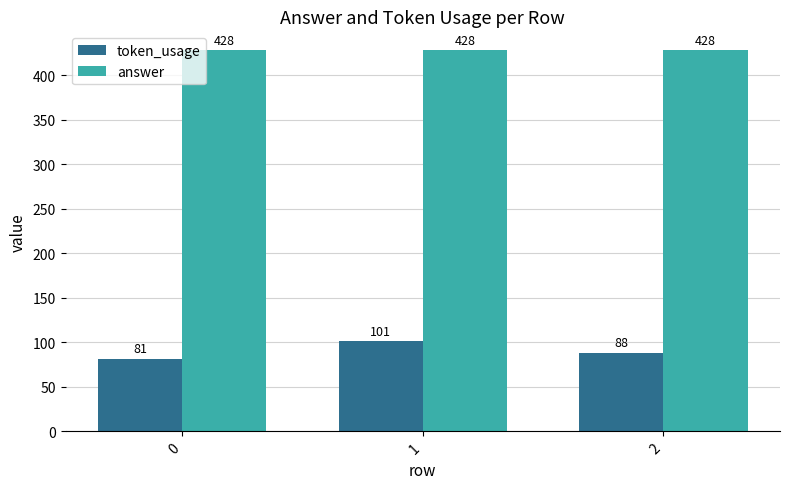

At 1, list the series in order from largest to smallest.

answer, token_usage